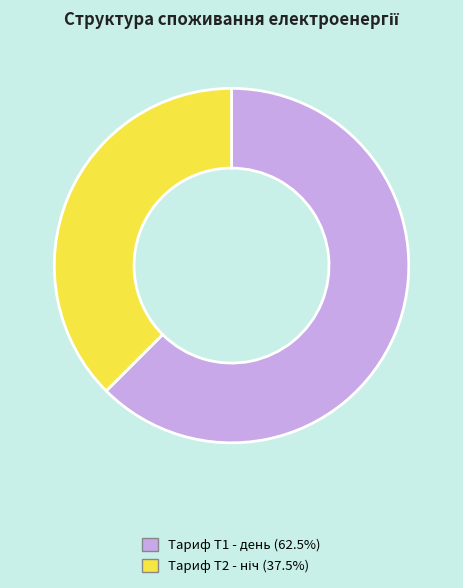

Does any single category account for the majority?

Yes